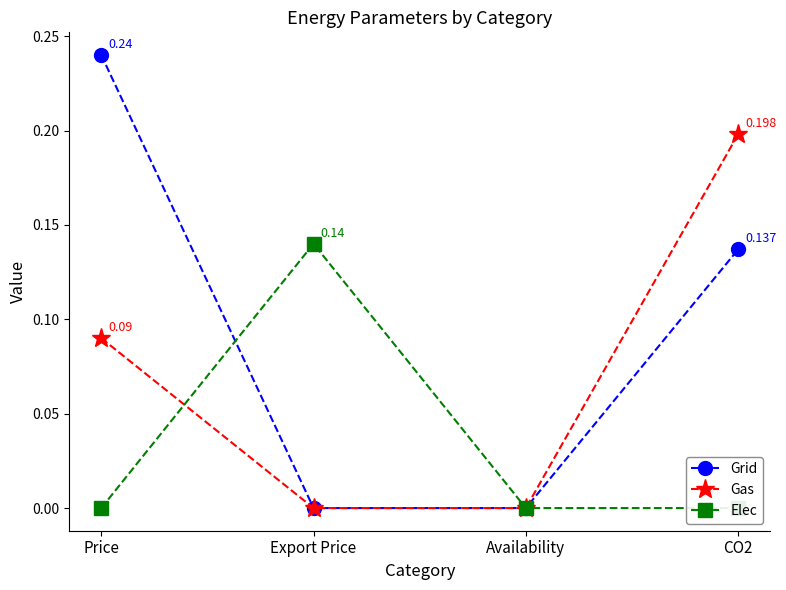

True or false: Gas has more than 0 interior local peaks.

False